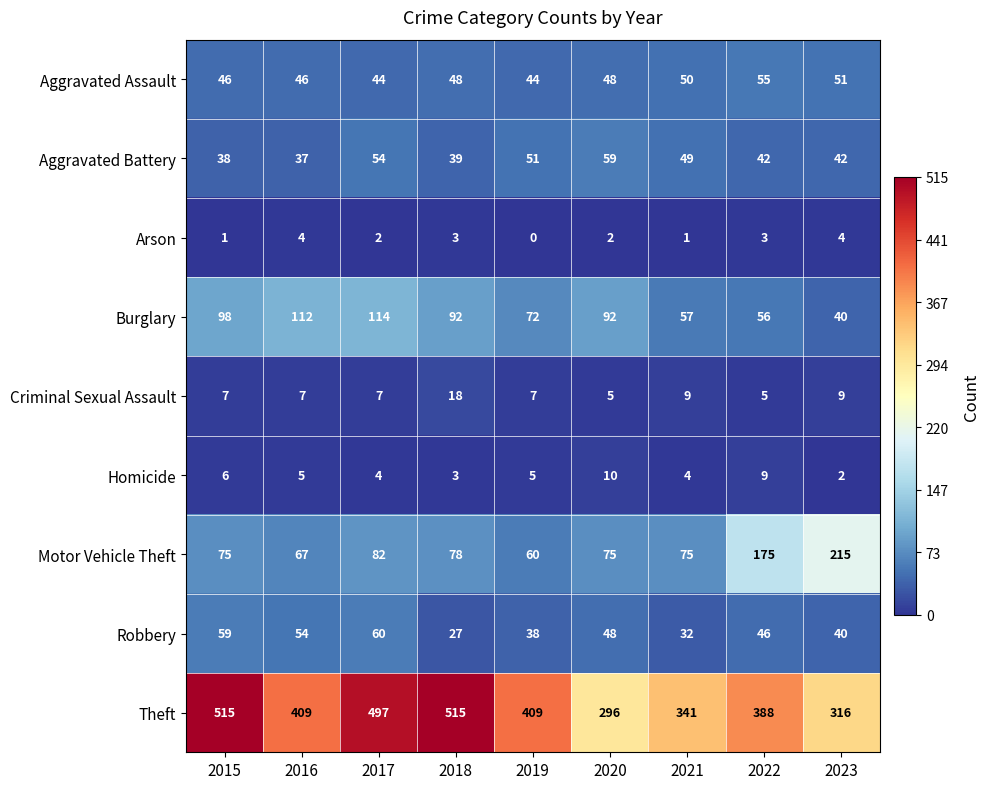

At how many categories does at least one series exceed 483?

3